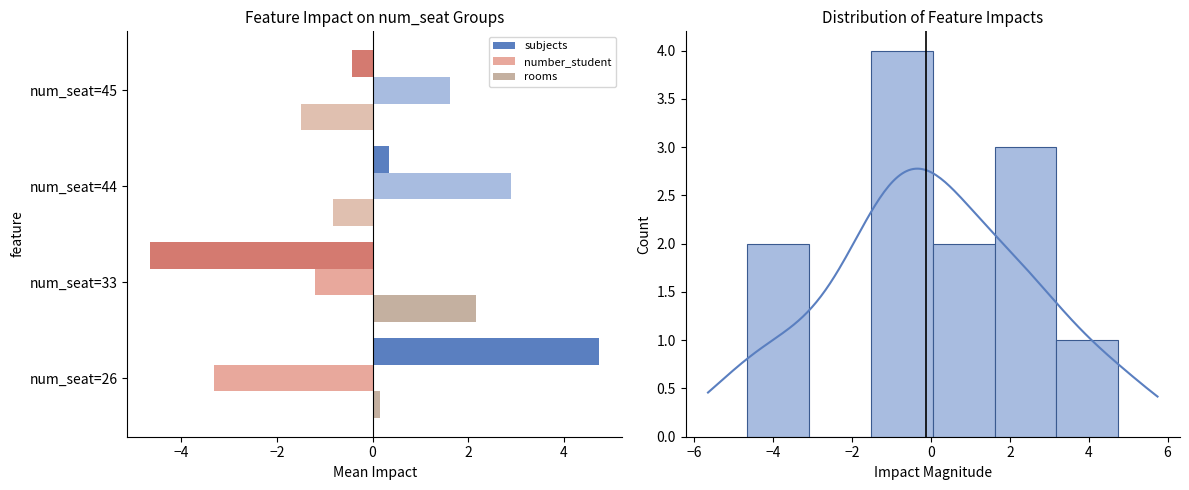

Rank the series at num_seat=44 from highest to lowest value.

number_student, subjects, rooms